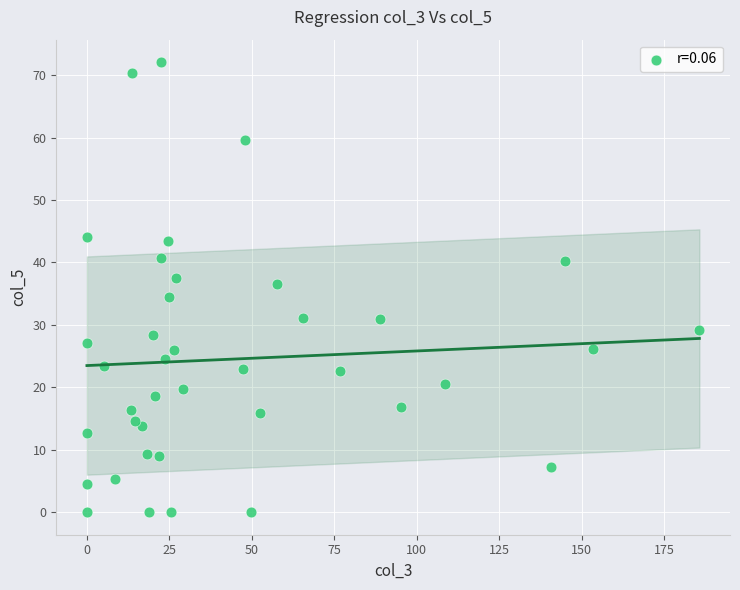

What is the range of Y values (max minus min)?

72.1